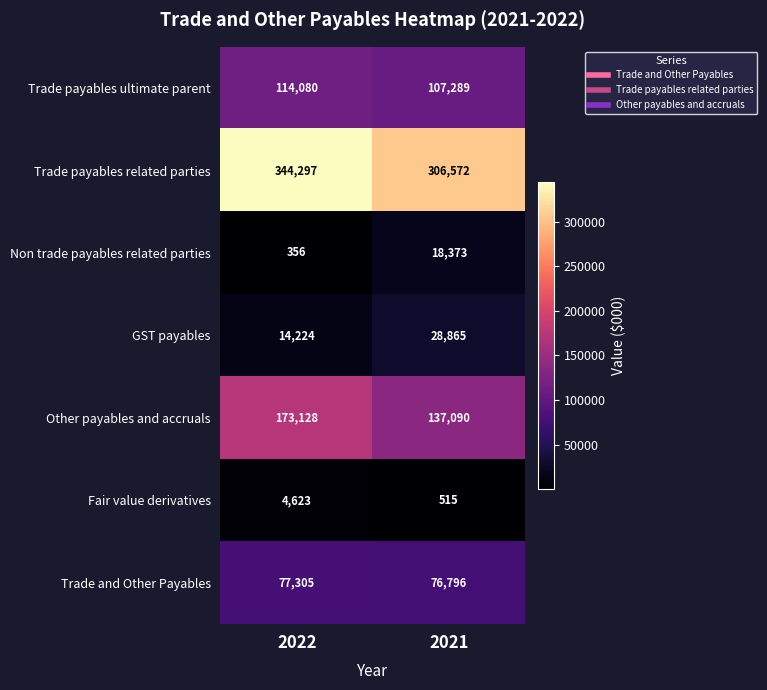

Which category has the highest value across all series?

2022